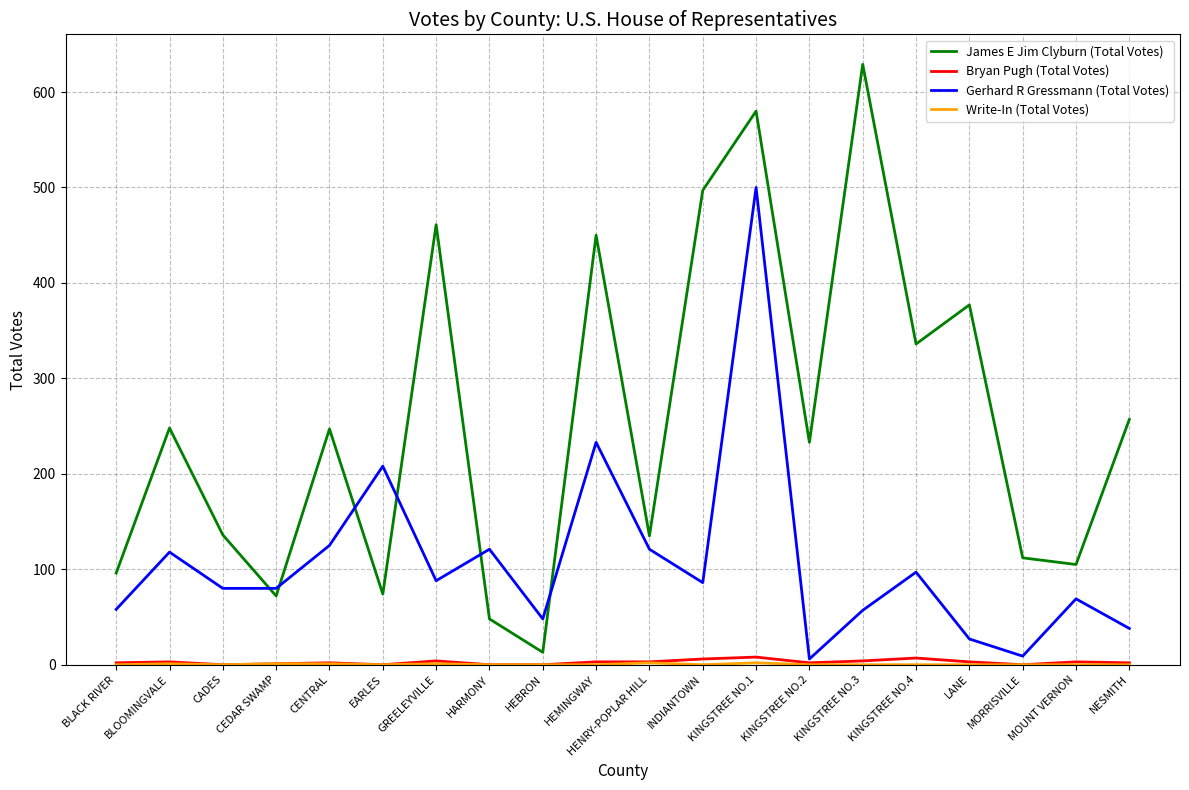

The James E Jim Clyburn (Total Votes) series shows 382 at BLOOMINGVALE. True or false?

False